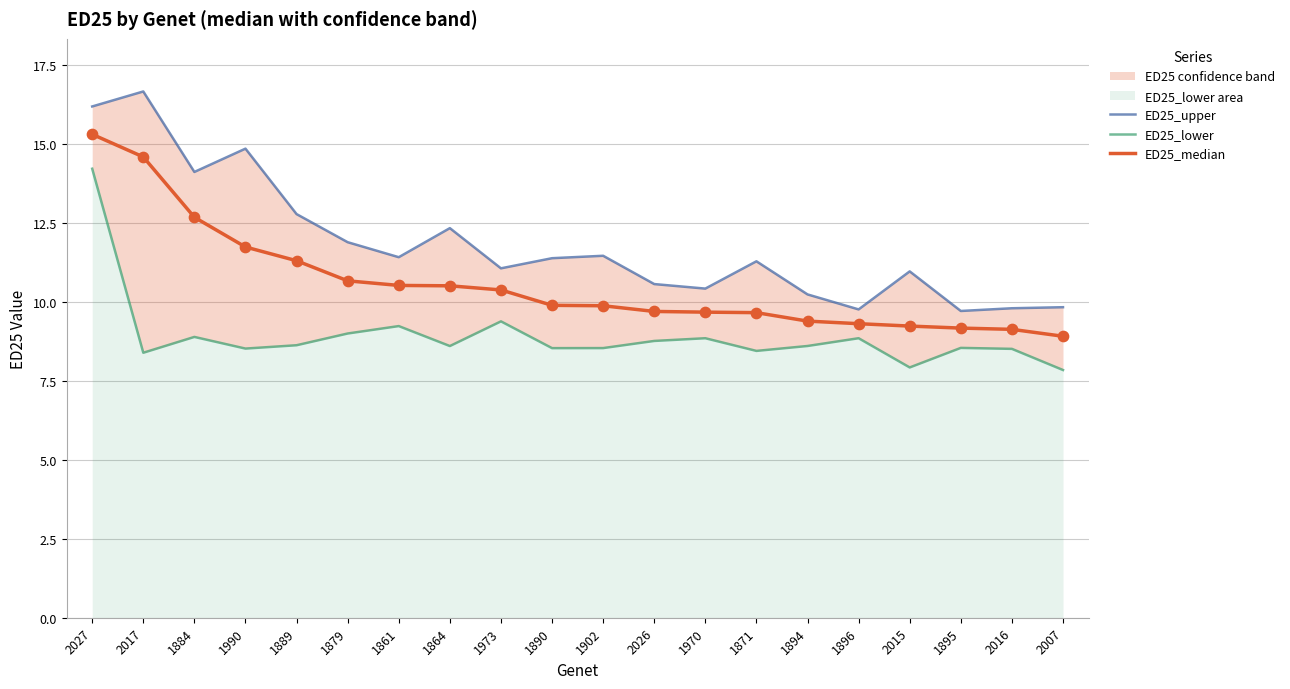

Which series has the largest Y range (max minus min)?

ED25_upper